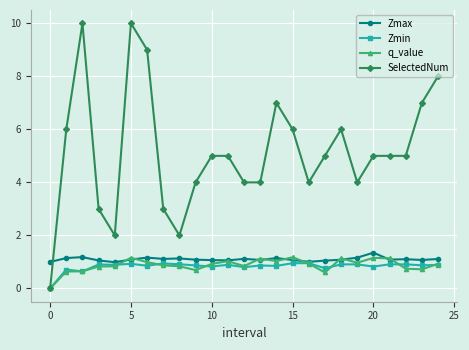

What is the average value of the q_value series?

0.9